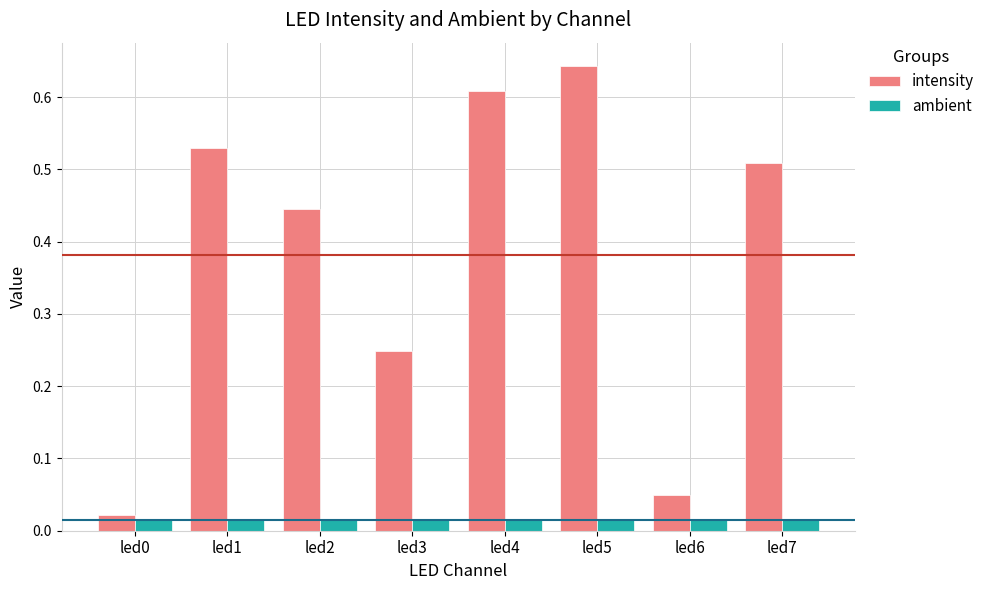

At which category does the chart reach its peak across all series?

led5